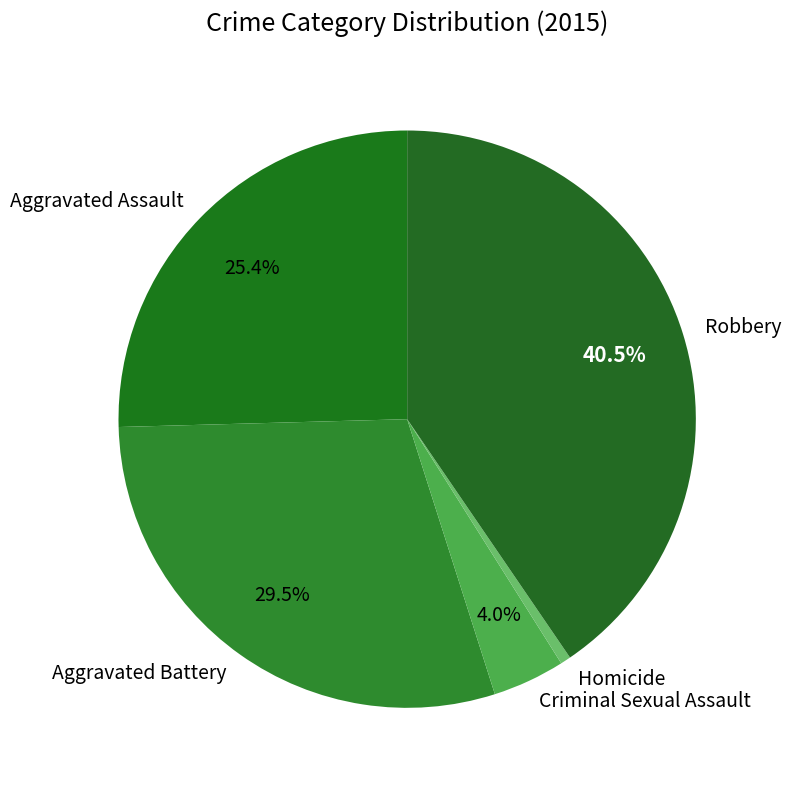

Is the sum of Aggravated Battery and Robbery greater than half?

Yes